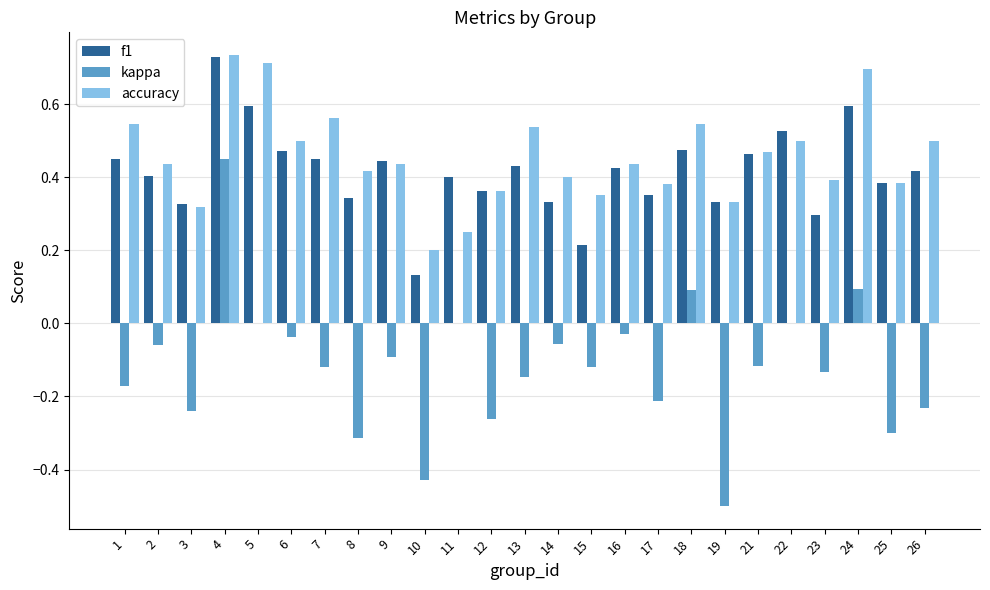

What is the sum of the accuracy values at 4 and 11?

1.0